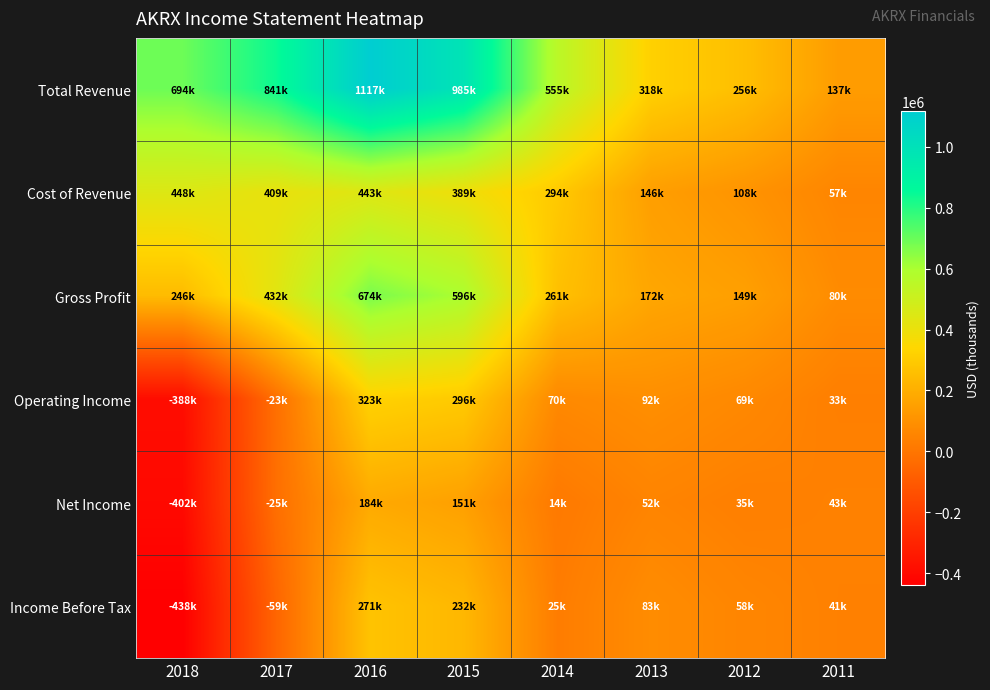

Which label corresponds to the smallest value in the chart?

2018